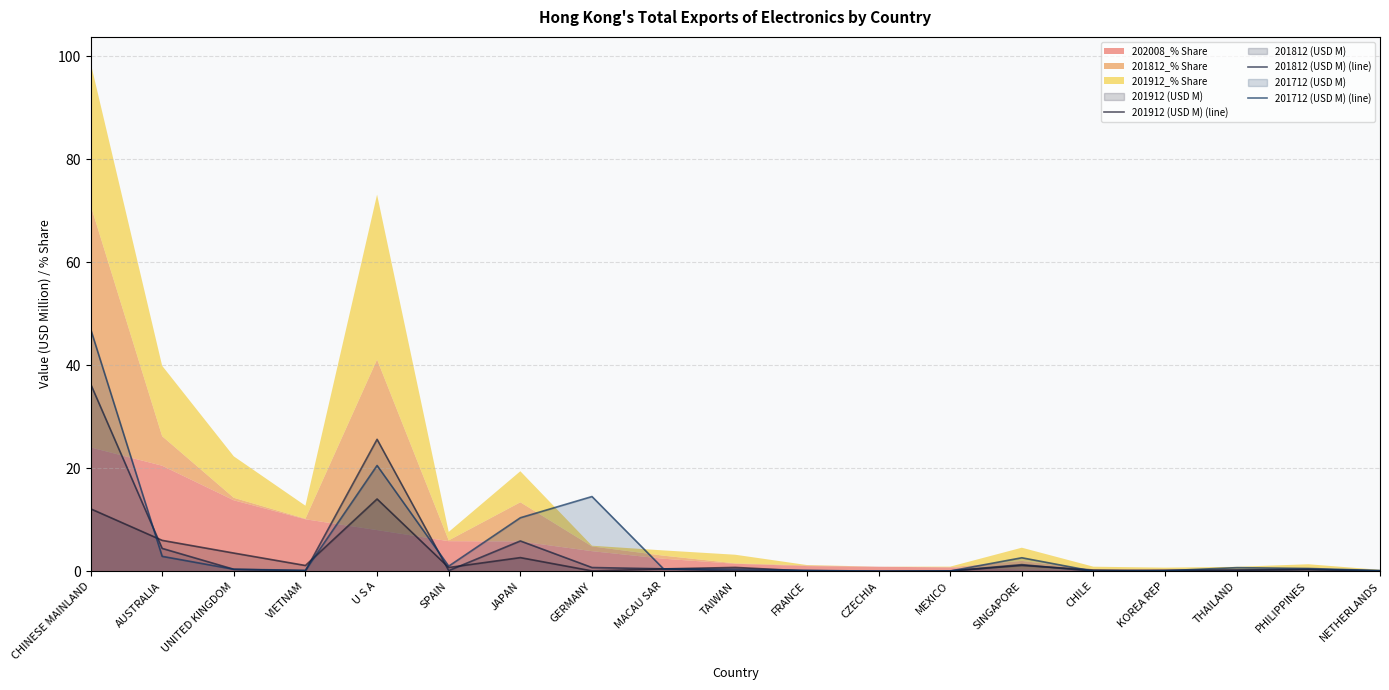

Which series changed the most between CHINESE MAINLAND and MEXICO?

201712 (USD M) (line)